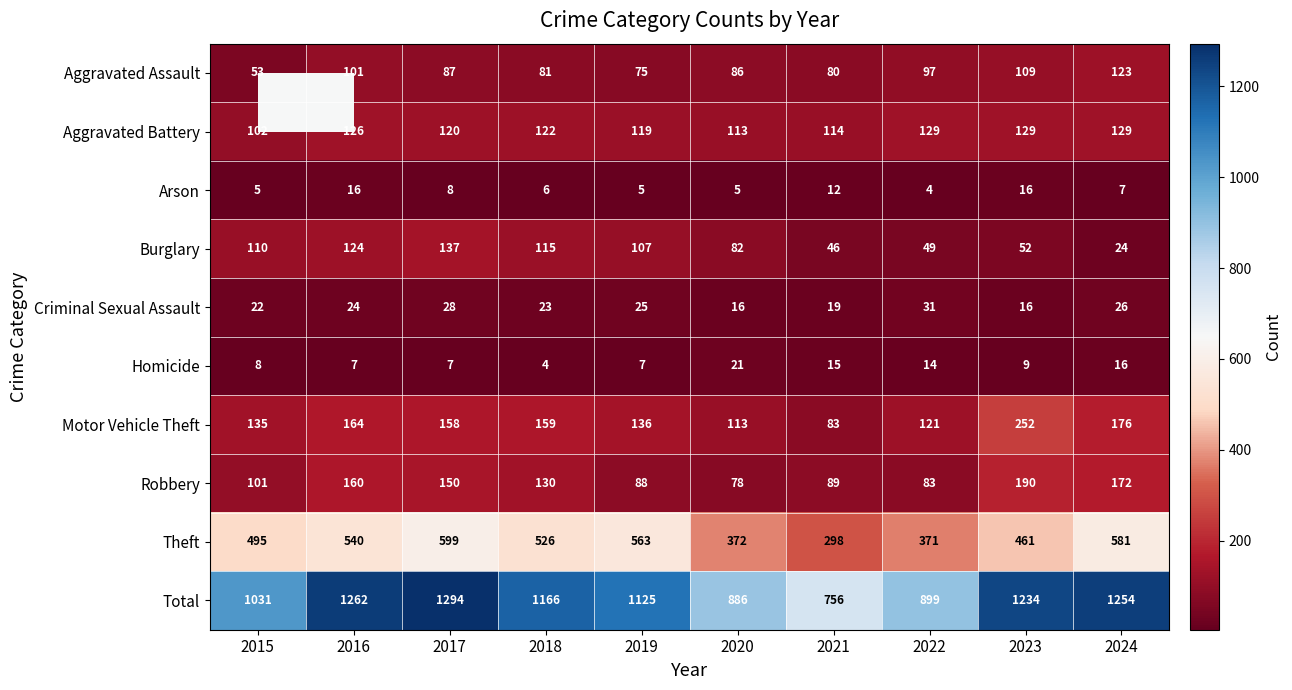

Which series changed the most between 2019 and 2021?

Total